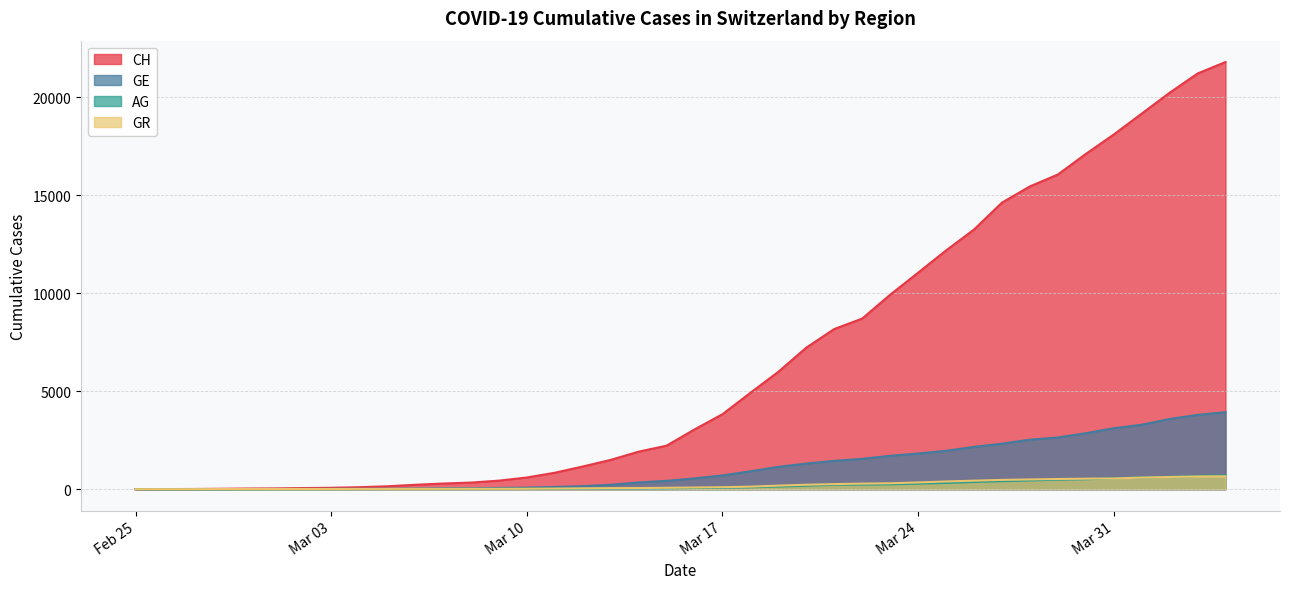

What is the difference between the highest and lowest values at 2020-02-27?

8